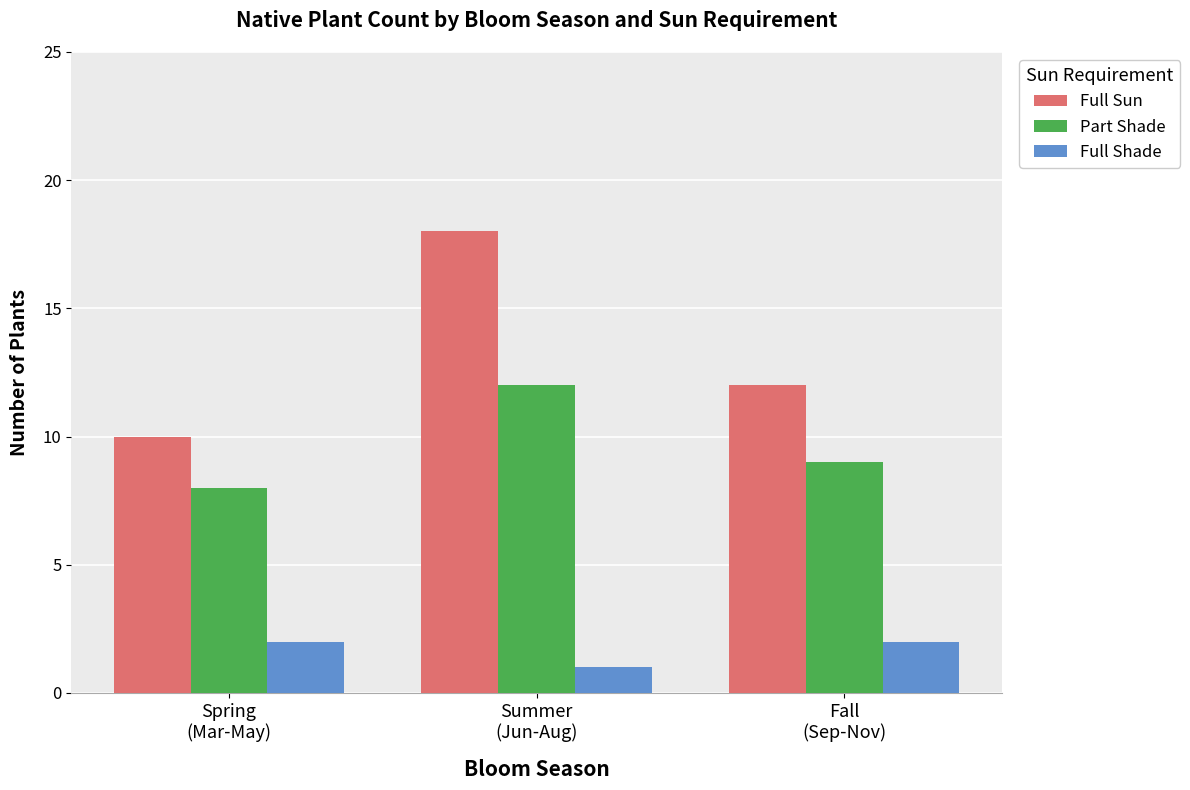

Reading left to right, extract all data points from this chart.

Full Sun: Spring
(Mar-May)=10	Summer
(Jun-Aug)=18	Fall
(Sep-Nov)=12
Part Shade: Spring
(Mar-May)=8	Summer
(Jun-Aug)=12	Fall
(Sep-Nov)=9
Full Shade: Spring
(Mar-May)=2	Summer
(Jun-Aug)=1	Fall
(Sep-Nov)=2